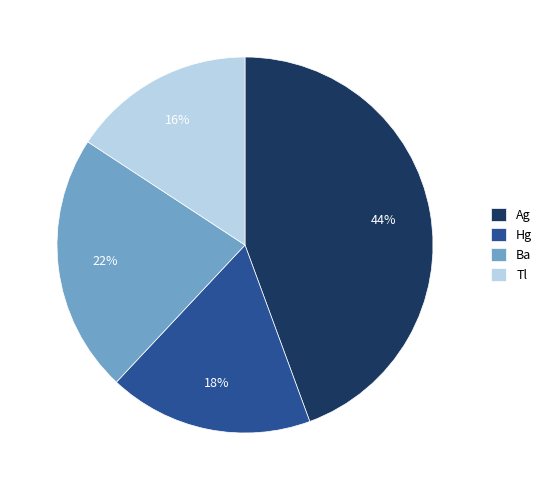

How many slices are in this pie chart?

4